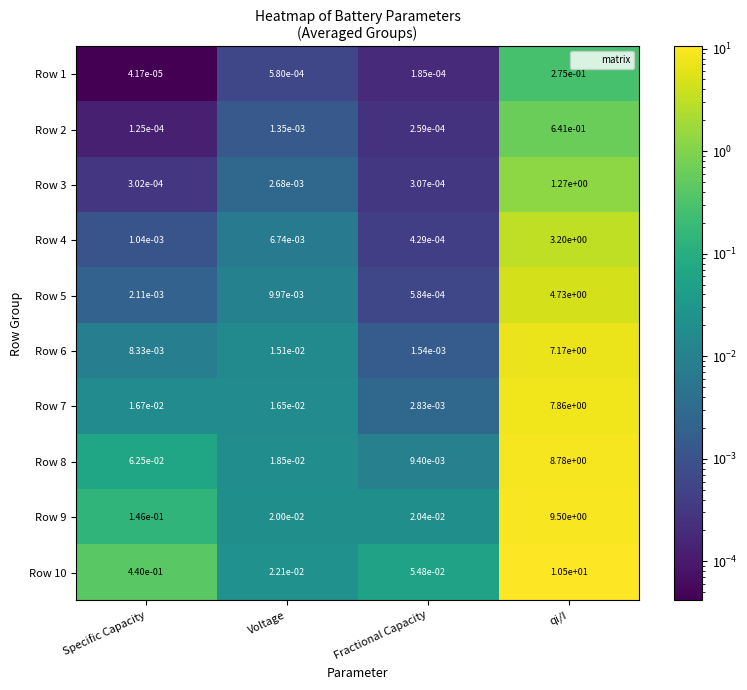

At which label is Row 1 closest to 0?

Specific Capacity